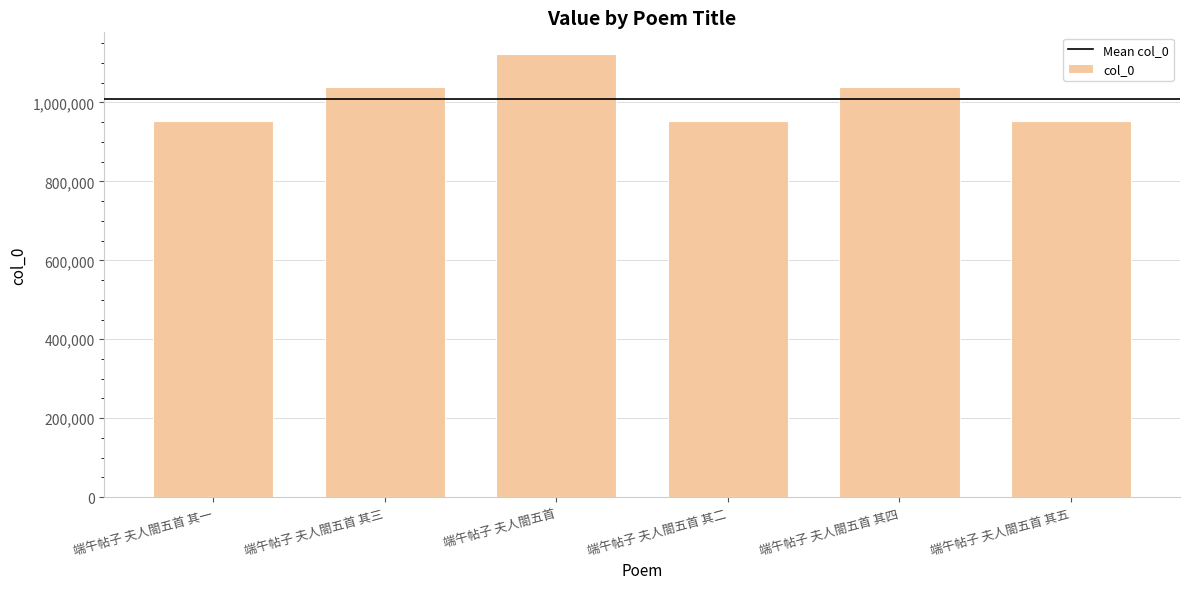

What is the label of the 4th bar from the right?

端午帖子 夫人閤五首